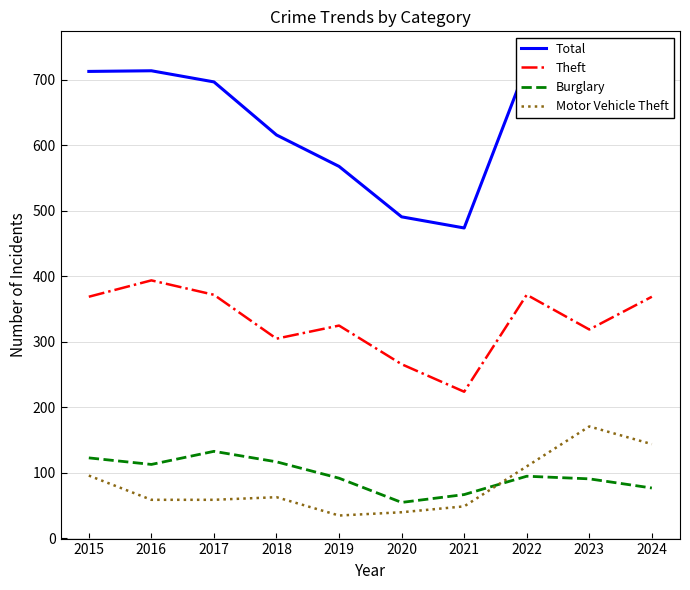

What is the maximum value for Motor Vehicle Theft?

171